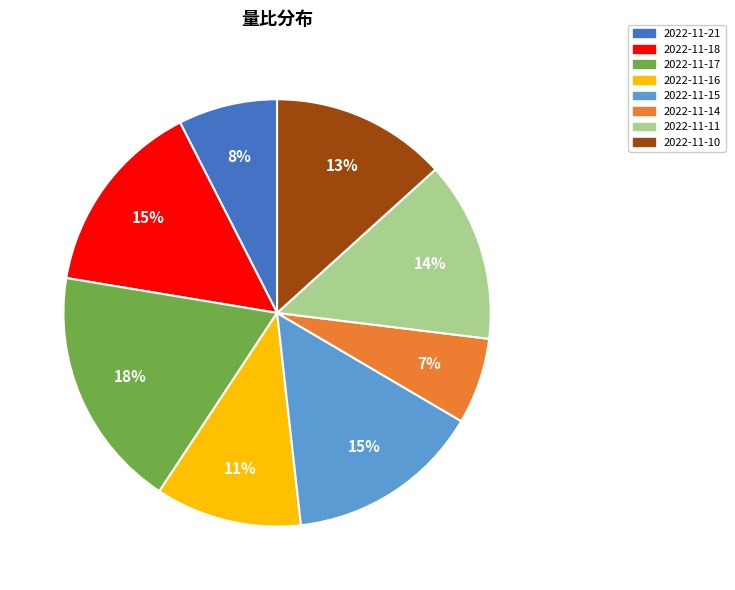

What is the largest slice in the pie chart?

2022-11-17